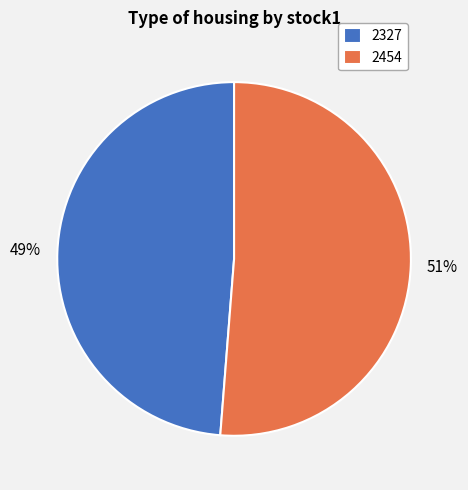

Do 2454 and 2327 together represent more than half of the pie?

Yes